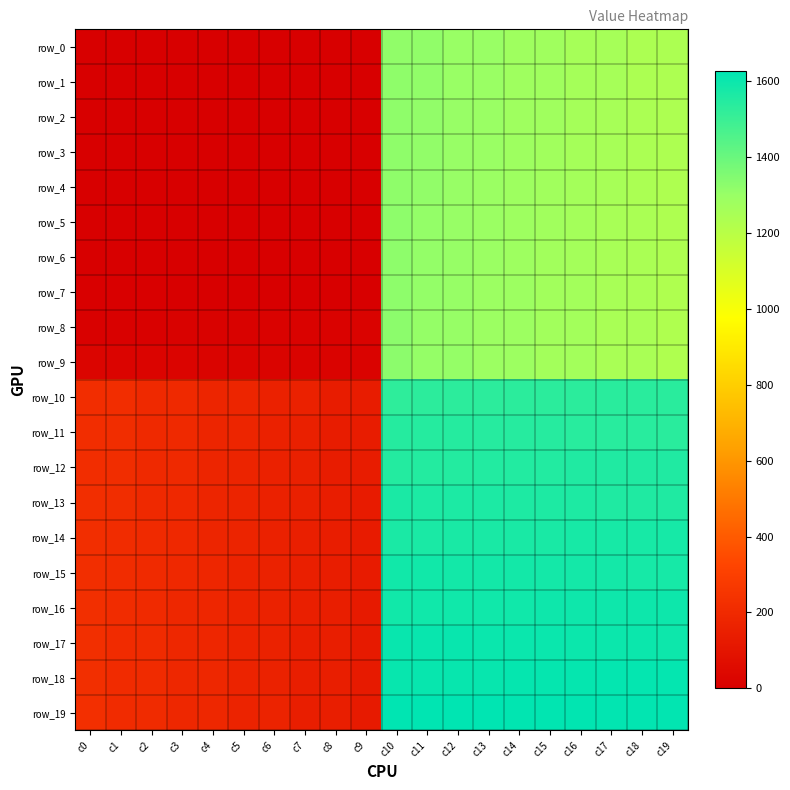

Reading left to right, what are all the values shown in this chart?

row_0: 0.0	0.0	0.0	0.0	0.0	0.0	0.0	0.0	0.0	0.0	1317.0	1316.0	1297.0	1296.0	1277.0	1276.0	1257.0	1256.0	1237.0	1236.0
row_1: 0.0	0.0	0.0	0.0	0.0	0.0	0.0	0.0	0.0	0.0	1318.0	1315.0	1298.0	1295.0	1278.0	1275.0	1258.0	1255.0	1238.0	1235.0
row_2: 0.0	0.0	0.0	0.0	0.0	0.0	0.0	0.0	0.0	0.0	1319.0	1314.0	1299.0	1294.0	1279.0	1274.0	1259.0	1254.0	1239.0	1234.0
row_3: 0.0	0.0	0.0	0.0	0.0	0.0	0.0	0.0	0.0	0.0	1320.0	1313.0	1300.0	1293.0	1280.0	1273.0	1260.0	1253.0	1240.0	1233.0
row_4: 0.0	0.0	0.0	0.0	0.0	0.0	0.0	0.0	0.0	0.0	1321.0	1312.0	1301.0	1292.0	1281.0	1272.0	1261.0	1252.0	1241.0	1232.0
row_5: 0.0	0.0	0.0	0.0	0.0	0.0	0.0	0.0	0.0	0.0	1322.0	1311.0	1302.0	1291.0	1282.0	1271.0	1262.0	1251.0	1242.0	1231.0
row_6: 0.0	0.0	0.0	0.0	0.0	0.0	0.0	0.0	0.0	0.0	1323.0	1310.0	1303.0	1290.0	1283.0	1270.0	1263.0	1250.0	1243.0	1230.0
row_7: 6.0	5.0	4.0	3.0	2.0	1.0	0.0	0.0	0.0	0.0	1324.0	1309.0	1304.0	1289.0	1284.0	1269.0	1264.0	1249.0	1244.0	1229.0
row_8: 7.0	8.0	9.0	10.0	11.0	12.0	13.0	14.0	15.0	16.0	1325.0	1308.0	1305.0	1288.0	1285.0	1268.0	1265.0	1248.0	1245.0	1228.0
row_9: 26.0	25.0	24.0	23.0	22.0	21.0	20.0	19.0	18.0	17.0	1326.0	1307.0	1306.0	1287.0	1286.0	1267.0	1266.0	1247.0	1246.0	1227.0
row_10: 217.0	216.0	197.0	196.0	177.0	176.0	157.0	156.0	137.0	136.0	1527.0	1528.0	1529.0	1530.0	1531.0	1532.0	1533.0	1534.0	1535.0	1536.0
row_11: 218.0	215.0	198.0	195.0	178.0	175.0	158.0	155.0	138.0	135.0	1546.0	1545.0	1544.0	1543.0	1542.0	1541.0	1540.0	1539.0	1538.0	1537.0
row_12: 219.0	214.0	199.0	194.0	179.0	174.0	159.0	154.0	139.0	134.0	1547.0	1548.0	1549.0	1550.0	1551.0	1552.0	1553.0	1554.0	1555.0	1556.0
row_13: 220.0	213.0	200.0	193.0	180.0	173.0	160.0	153.0	140.0	133.0	1566.0	1565.0	1564.0	1563.0	1562.0	1561.0	1560.0	1559.0	1558.0	1557.0
row_14: 221.0	212.0	201.0	192.0	181.0	172.0	161.0	152.0	141.0	132.0	1567.0	1568.0	1569.0	1570.0	1571.0	1572.0	1573.0	1574.0	1575.0	1576.0
row_15: 222.0	211.0	202.0	191.0	182.0	171.0	162.0	151.0	142.0	131.0	1586.0	1585.0	1584.0	1583.0	1582.0	1581.0	1580.0	1579.0	1578.0	1577.0
row_16: 223.0	210.0	203.0	190.0	183.0	170.0	163.0	150.0	143.0	130.0	1587.0	1588.0	1589.0	1590.0	1591.0	1592.0	1593.0	1594.0	1595.0	1596.0
row_17: 224.0	209.0	204.0	189.0	184.0	169.0	164.0	149.0	144.0	129.0	1606.0	1605.0	1604.0	1603.0	1602.0	1601.0	1600.0	1599.0	1598.0	1597.0
row_18: 225.0	208.0	205.0	188.0	185.0	168.0	165.0	148.0	145.0	128.0	1607.0	1608.0	1609.0	1610.0	1611.0	1612.0	1613.0	1614.0	1615.0	1616.0
row_19: 226.0	207.0	206.0	187.0	186.0	167.0	166.0	147.0	146.0	127.0	1626.0	1625.0	1624.0	1623.0	1622.0	1621.0	1620.0	1619.0	1618.0	1617.0